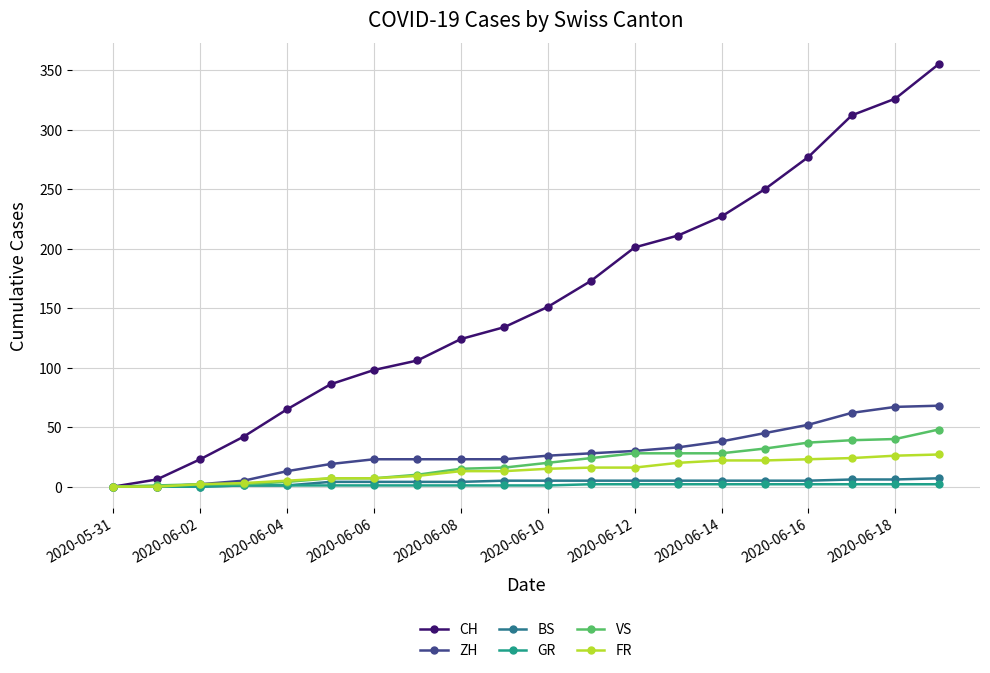

Which series has the widest spread of values?

CH